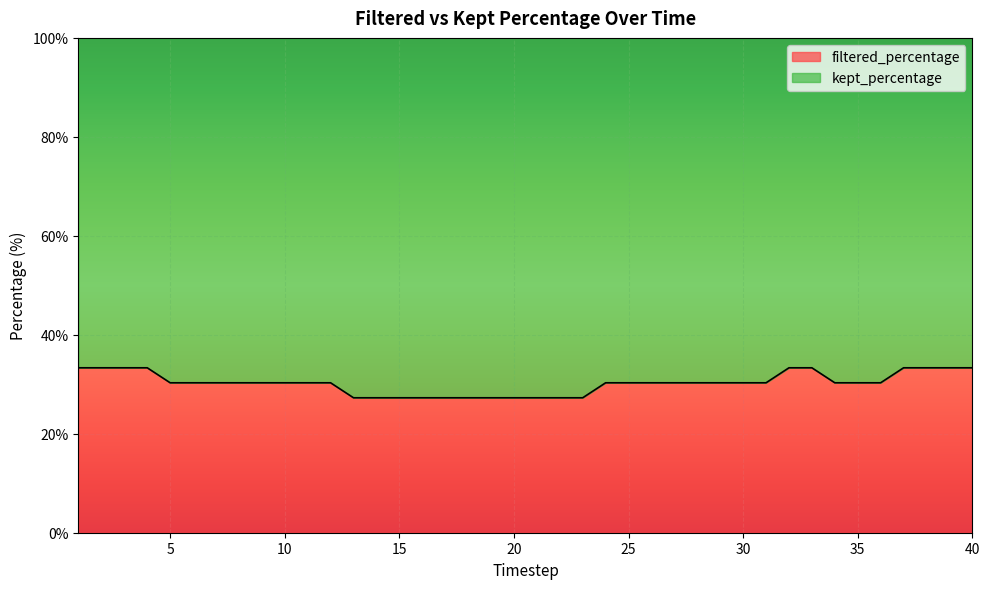

What is the sum of all values?

1209.0